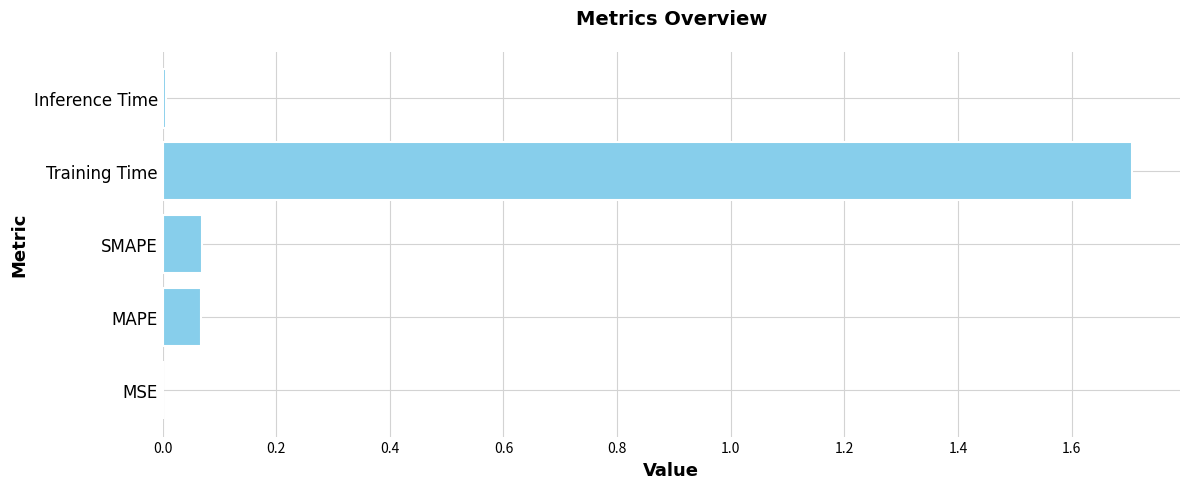

Is it true that the value at MSE is 0.0?

True